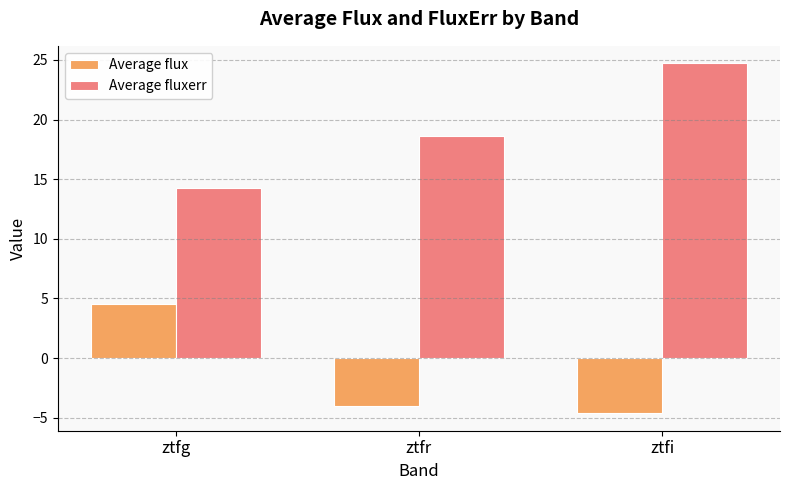

Between ztfr and ztfi, which series saw the biggest shift?

Average fluxerr